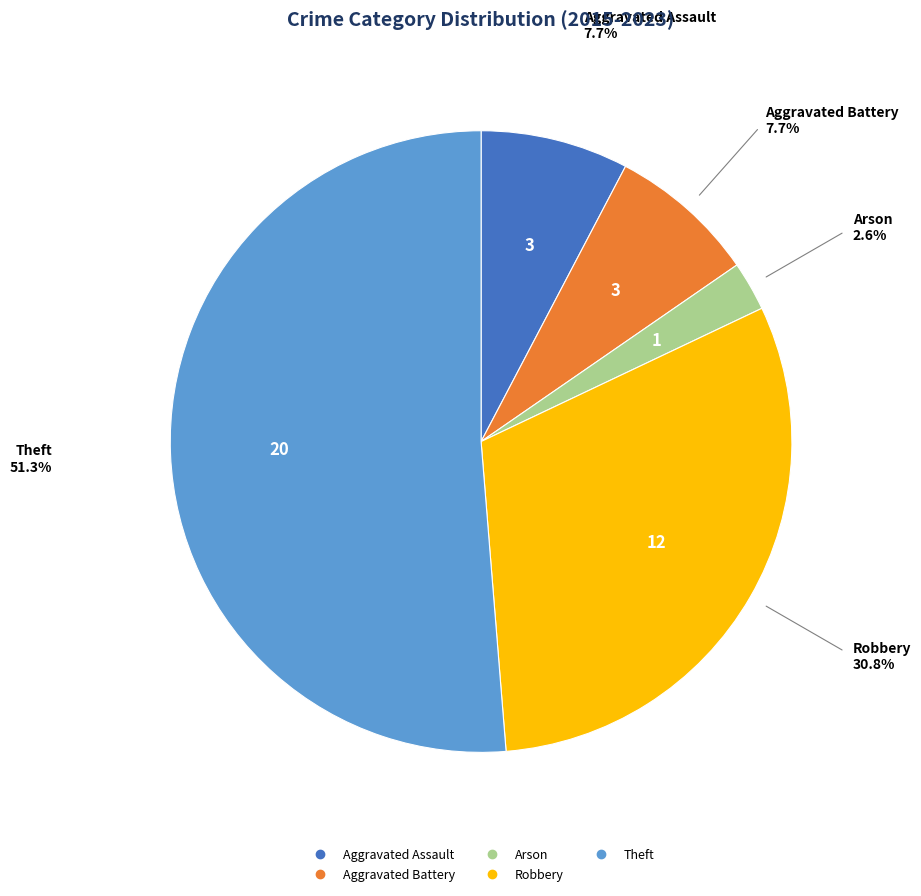

Which slice represents more than half of the pie?

Theft